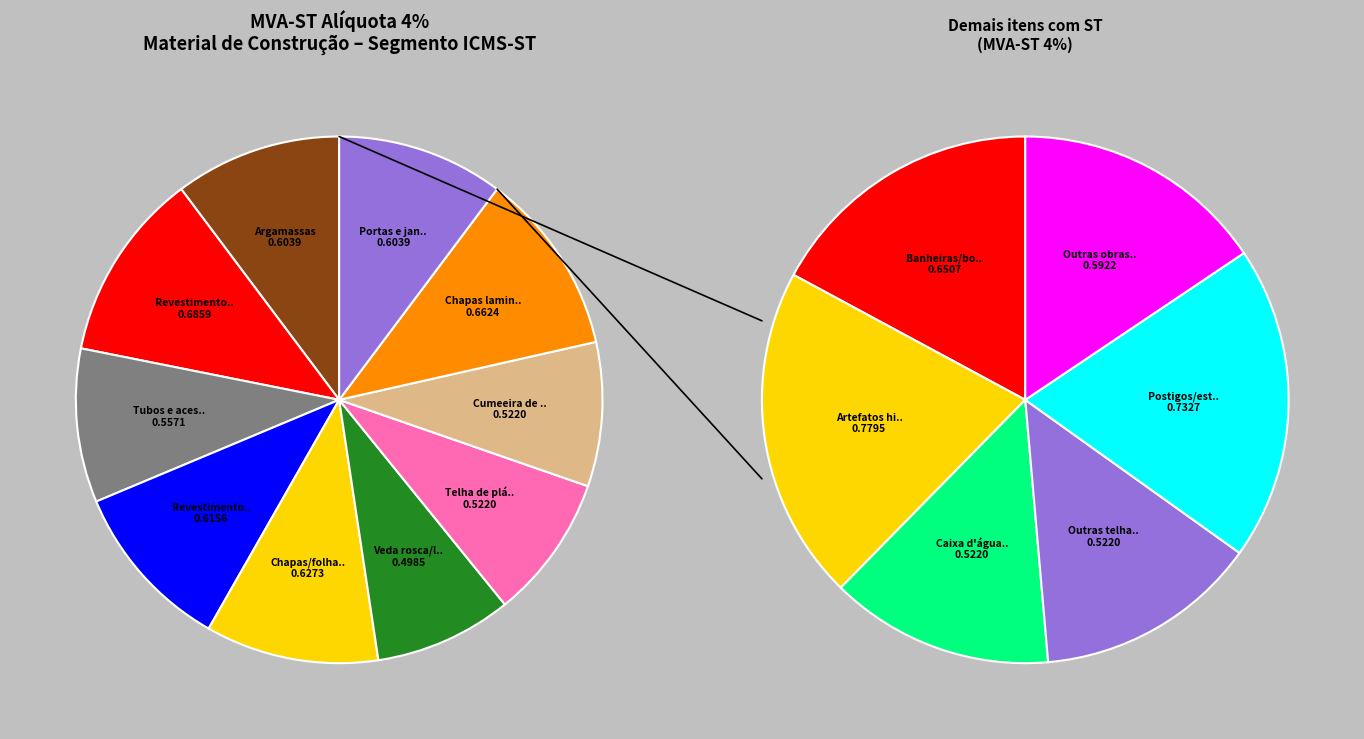

To the nearest percent, what portion does Portas e janelas plástico represent?

10%